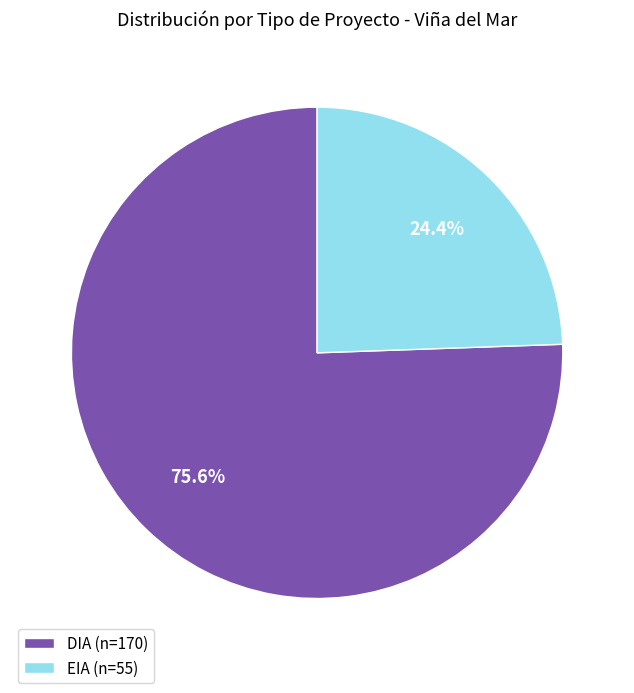

What is the total percentage of EIA and DIA?

100.0%